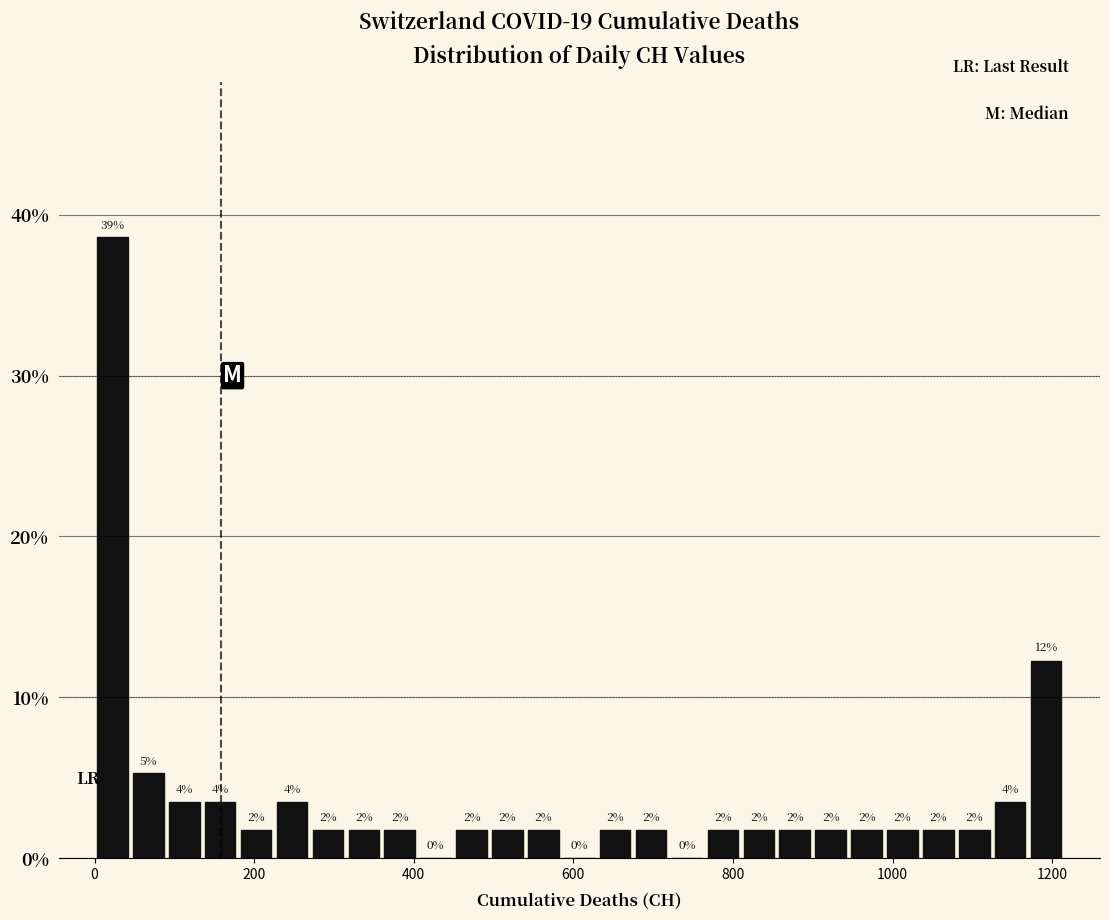

Around what value on the x-axis is the tallest bar? Give the approximate position of its centre, as read against the axis.

20